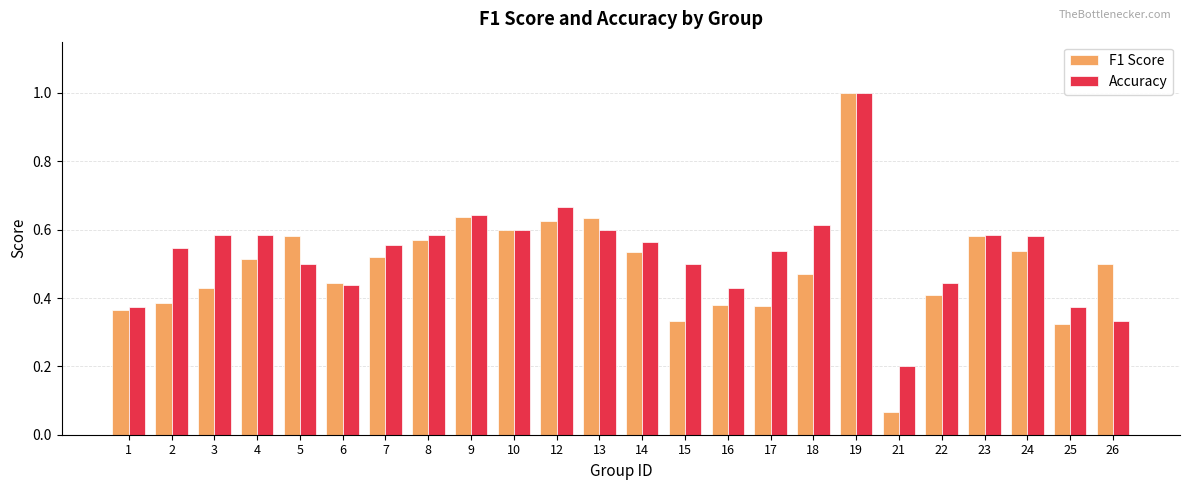

Are the bars grouped side by side (vs. stacked)?

Yes